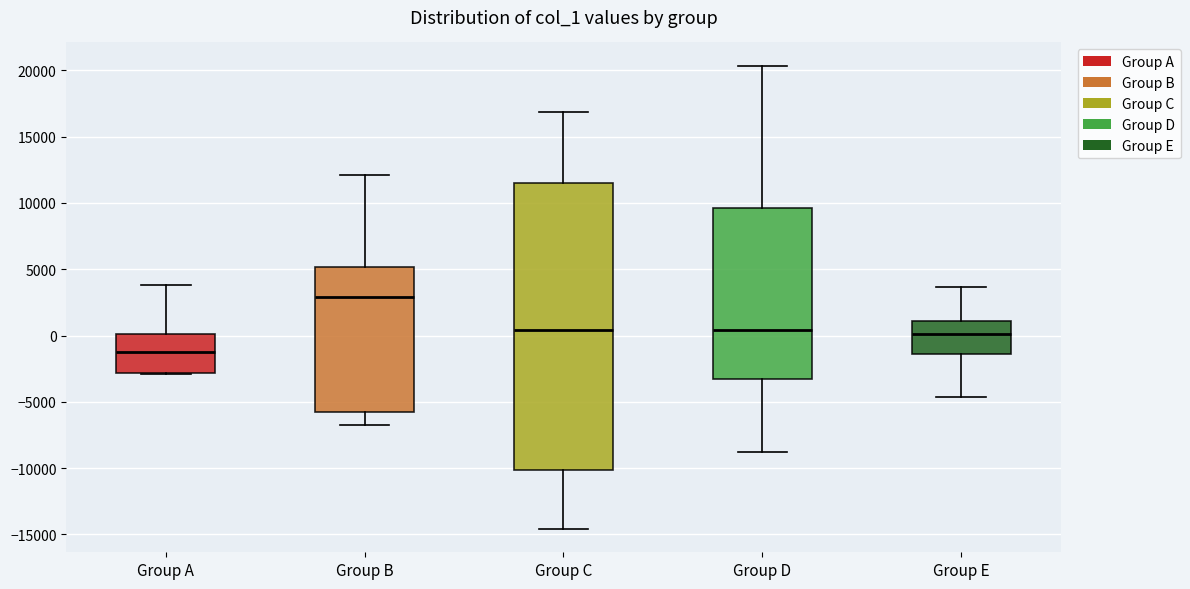

Where does the upper whisker of the box for Group D end on the y-axis? The values are not printed on the chart, so give them approximately, as read against the axis.

20500